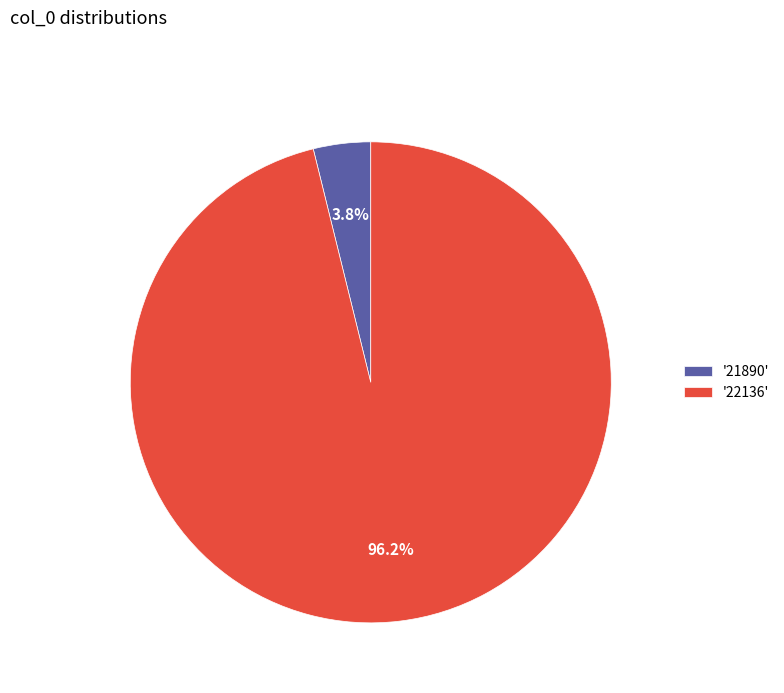

To the nearest percent, what is the average slice percentage?

50%